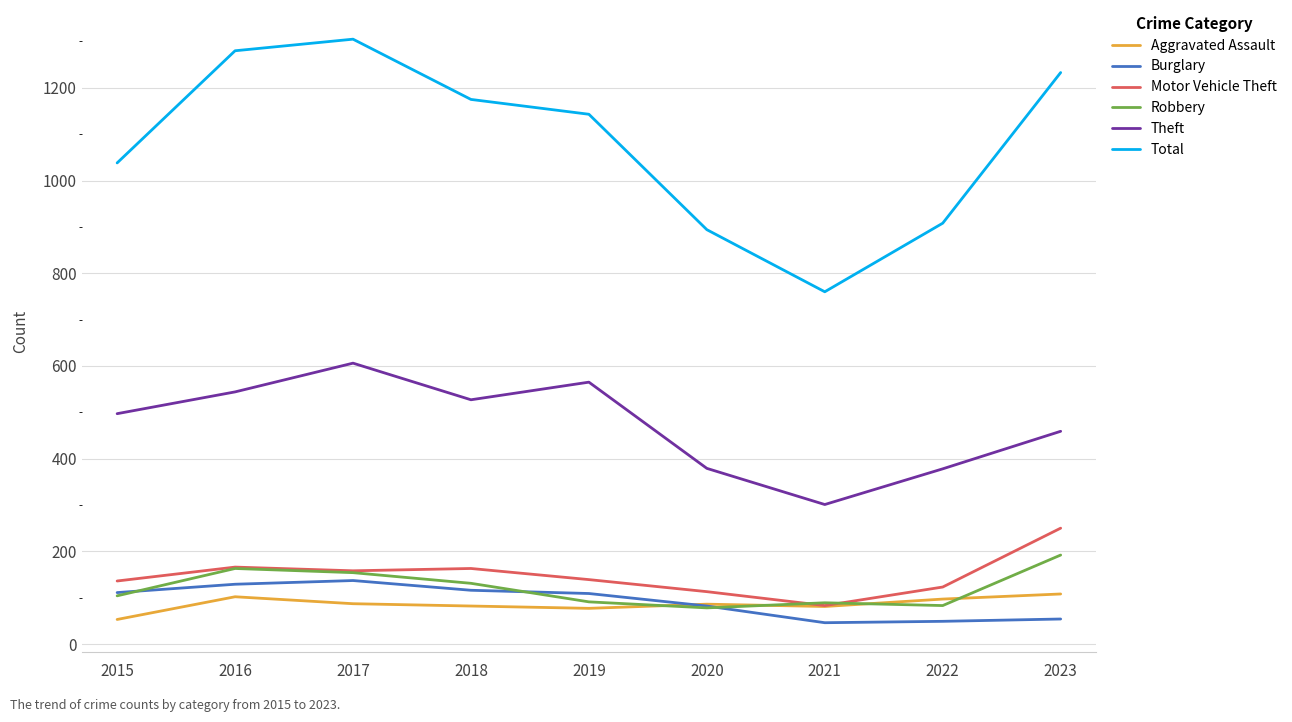

What value does the Motor Vehicle Theft series have at 2023?

250